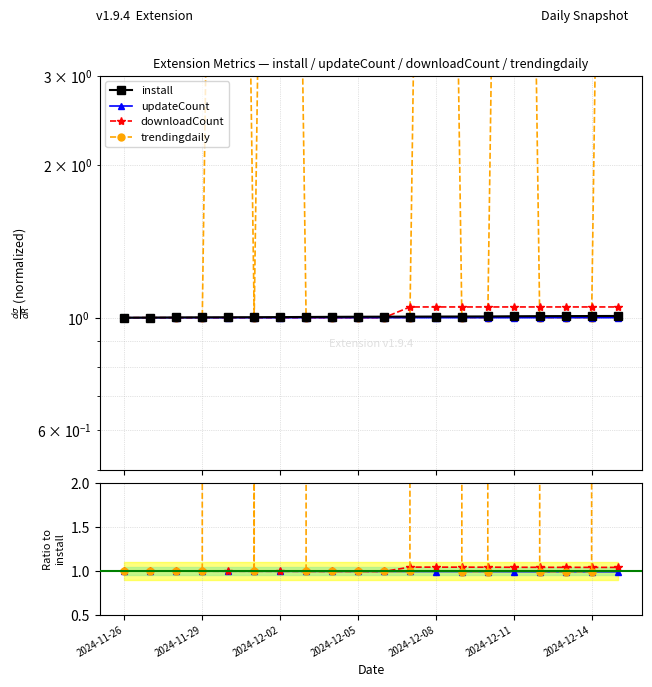

What are all the series names shown in the legend?

install, updateCount, downloadCount, trendingdaily